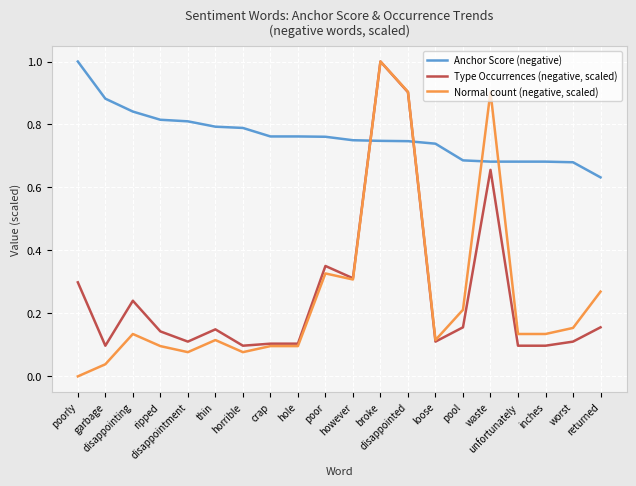

What is the total value across all series at disappointed?

2.6